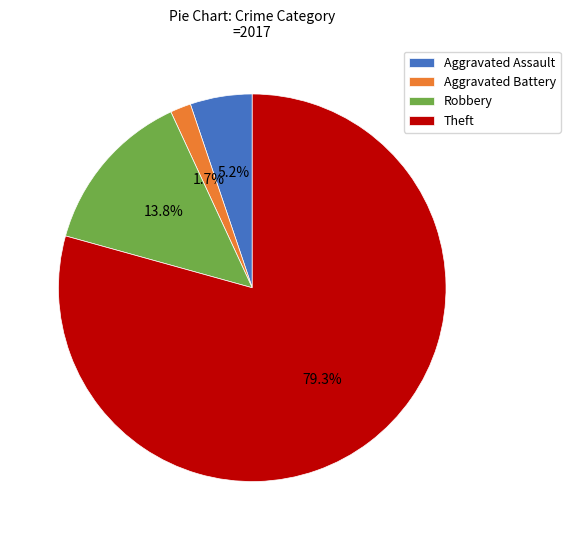

How many segments does this pie chart have?

4